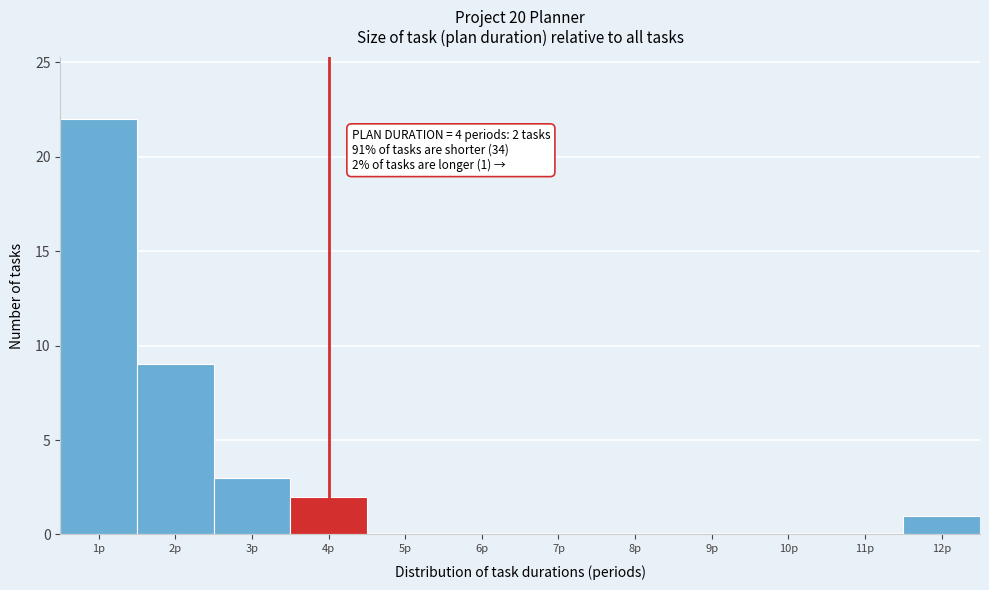

Which range on the x-axis has the tallest bar?

0.5 to 1.5